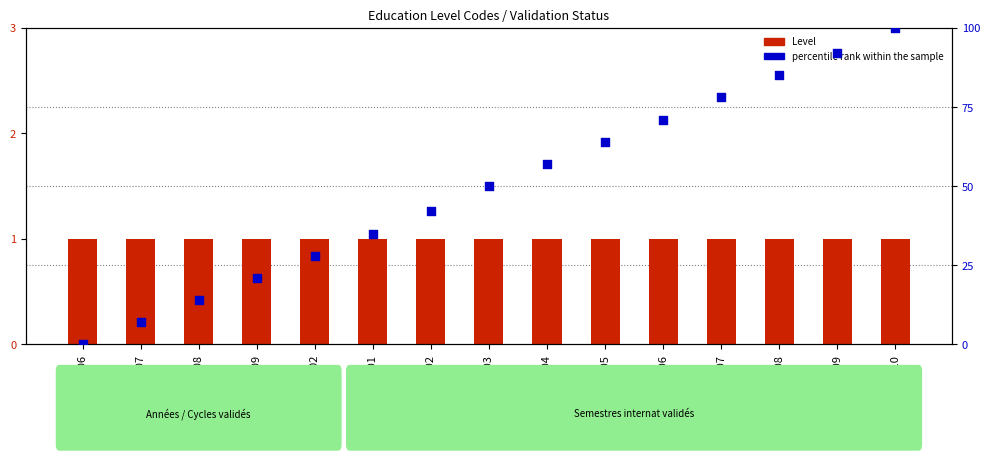

Which series has the largest total across all categories?

percentile rank within the sample